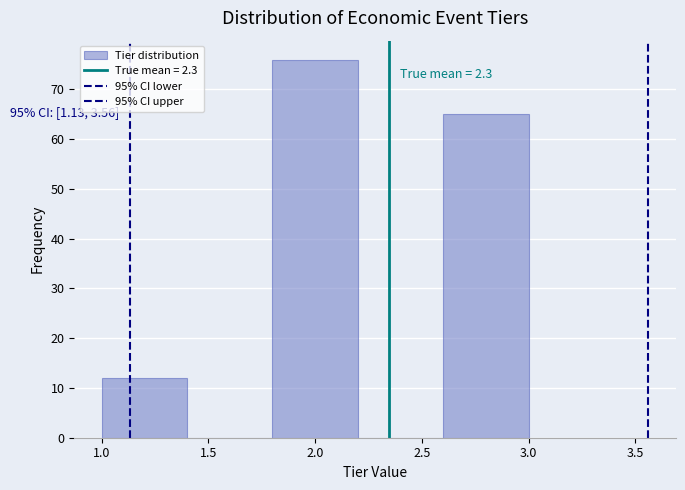

Over which range of the x-axis is the bar tallest?

1.8 to 2.2